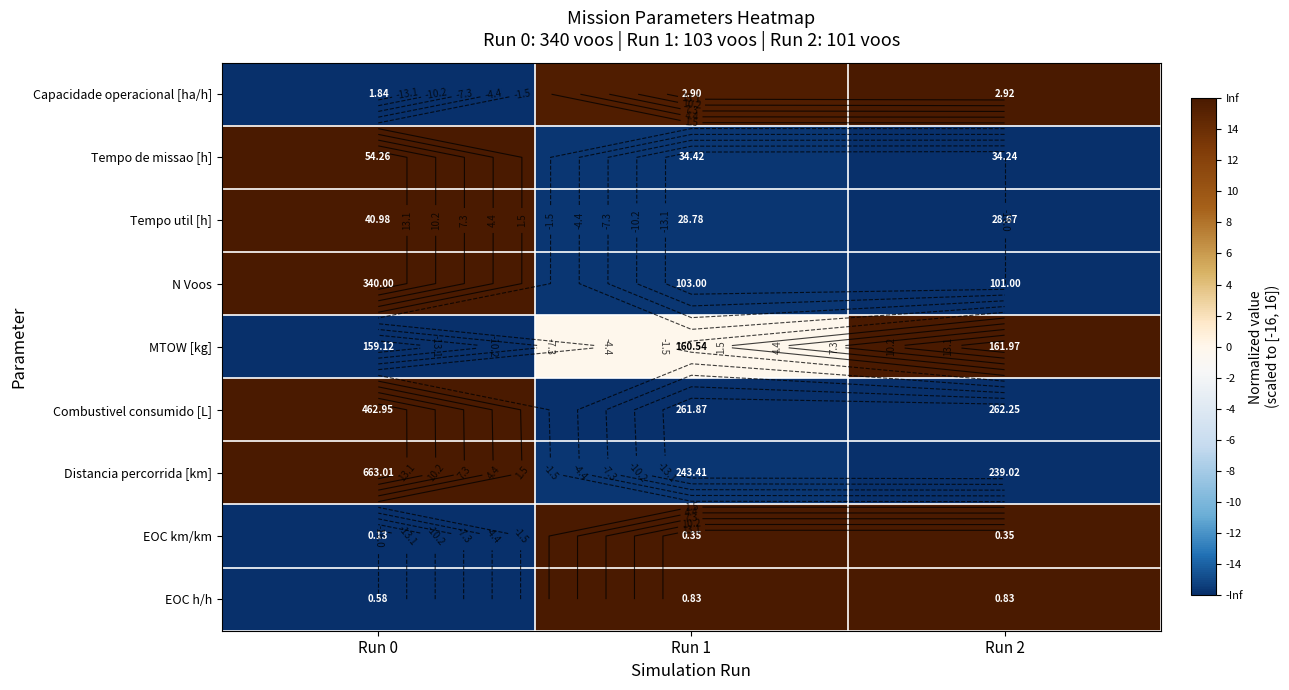

At how many categories does at least one series exceed -11?

3